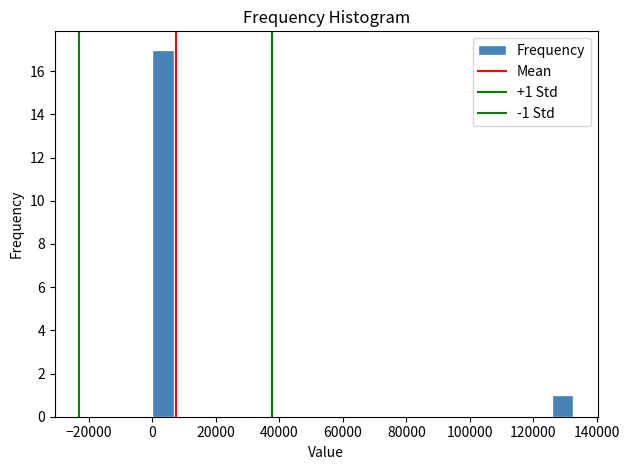

Around what value on the x-axis is the tallest bar? Give the approximate position of its centre, as read against the axis.

4000